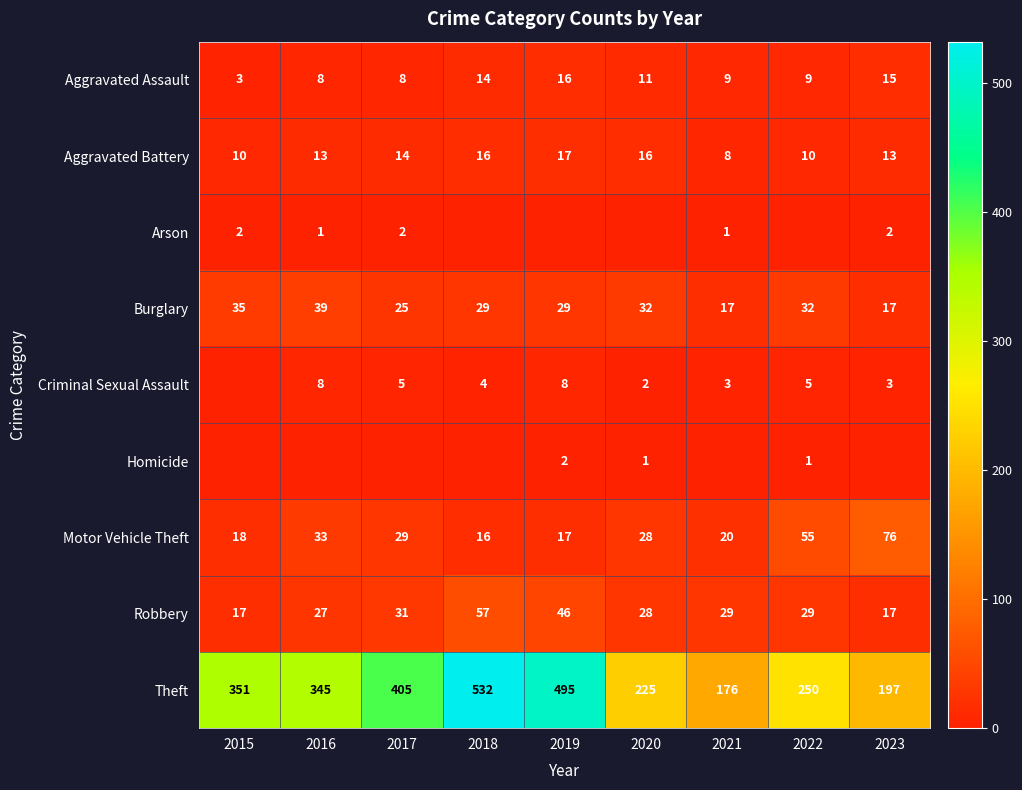

What is the difference between the maximum and second lowest values in the Robbery series?

40